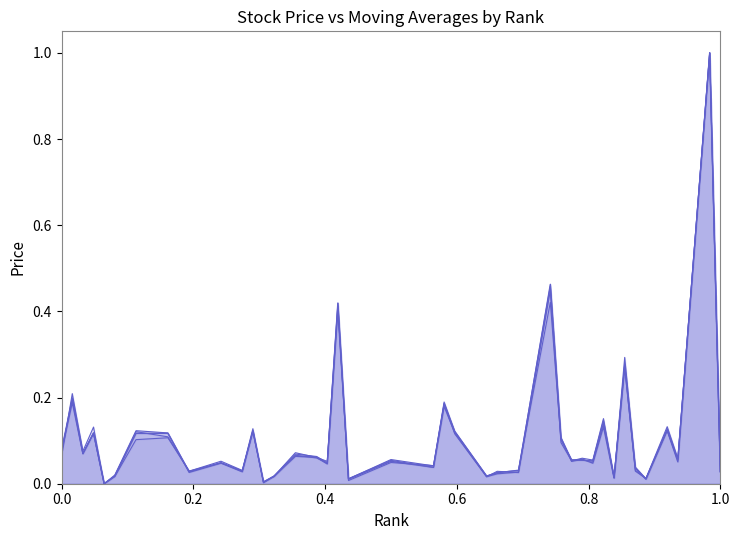

How many times do 50_day_ma_line and current_price_line cross each other?

22